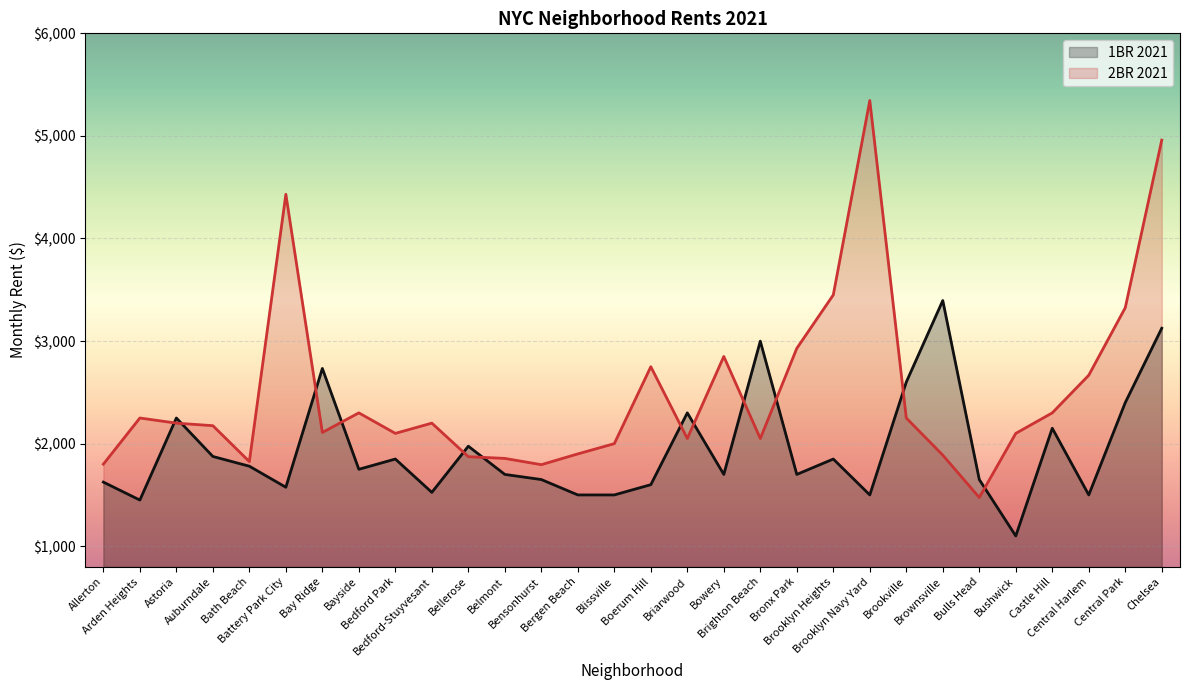

What is the minimum value for 1BR 2021?

1100